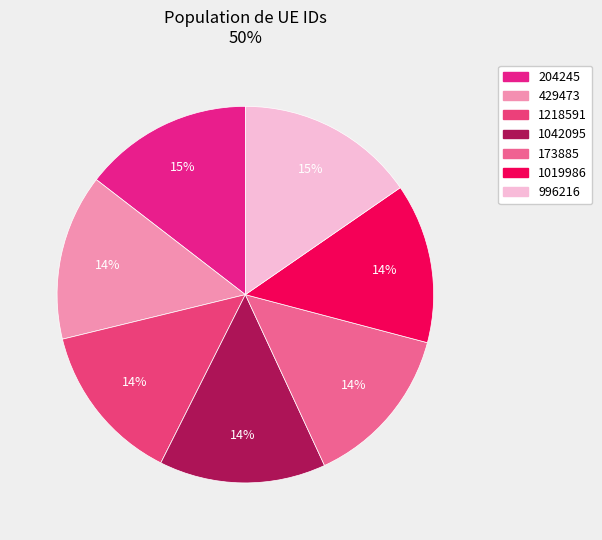

To the nearest percent, what portion does 996216 represent?

15%